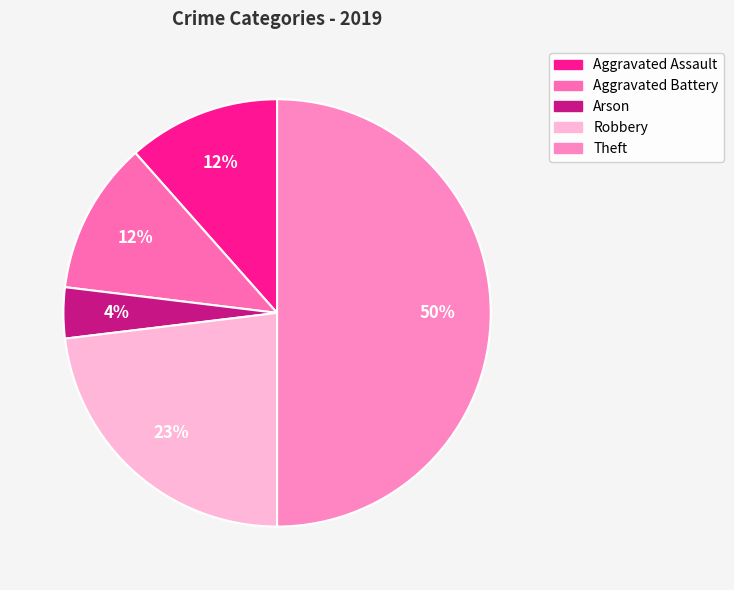

Which slice is the smallest?

Arson